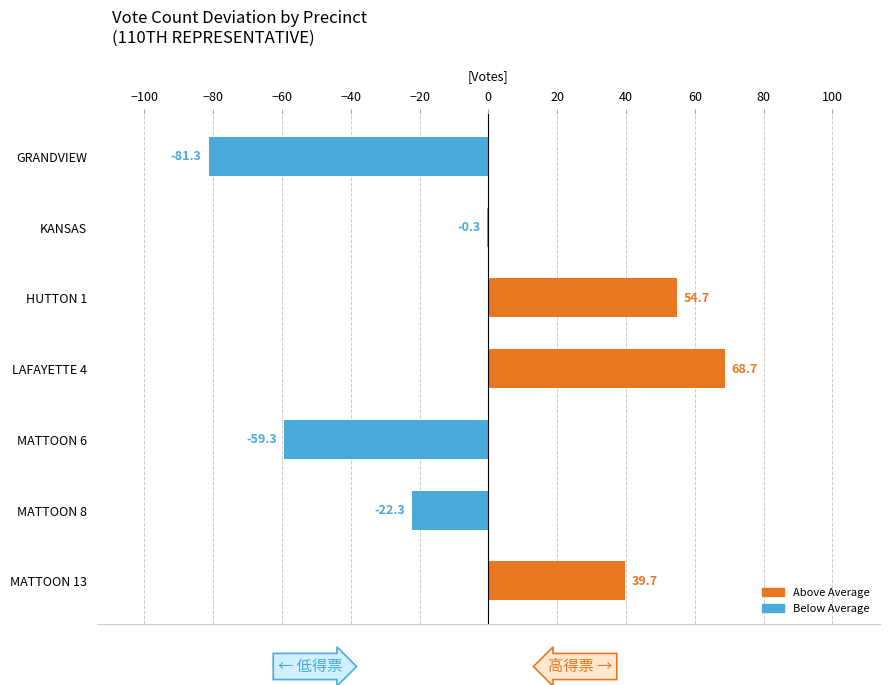

The chart shows a value of 11.2 at MATTOON 13. True or false?

False